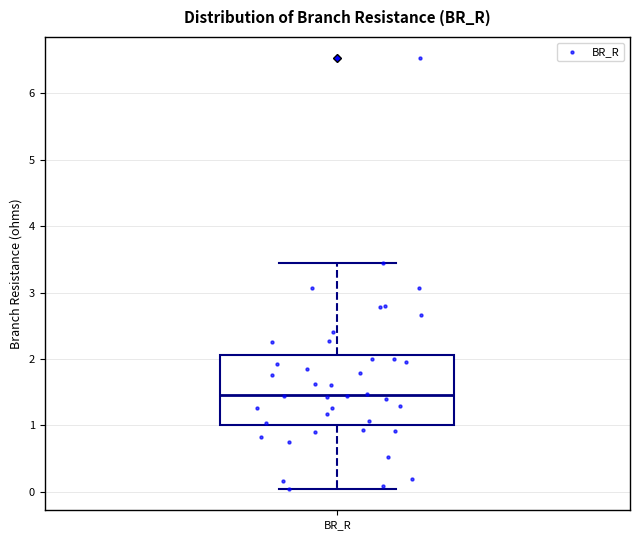

Where is the lower edge of the box for BR_R on the y-axis? The values are not printed on the chart, so give them approximately, as read against the axis.

1.0